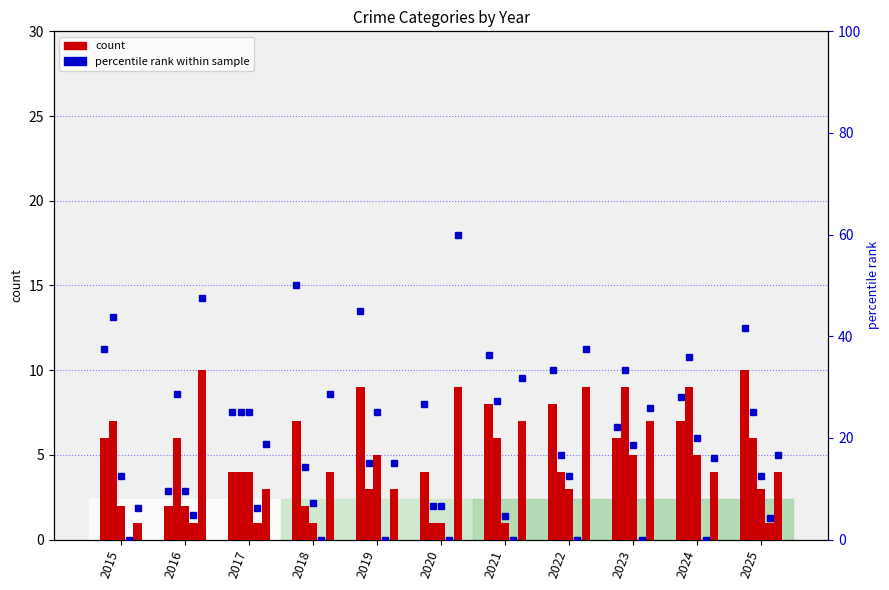

Is it true that percentile rank within sample equals 9.5 at 2016?

True